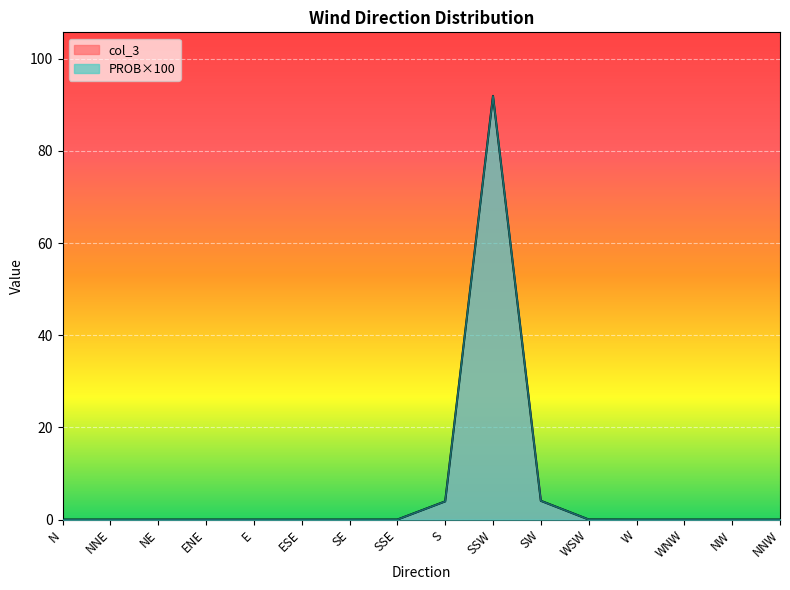

What is the label of the 1st point from the left?

N